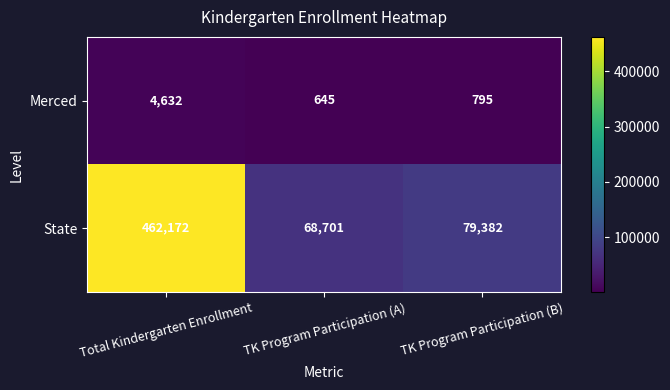

Is it true that Merced equals 795 at TK Program Participation (B)?

True